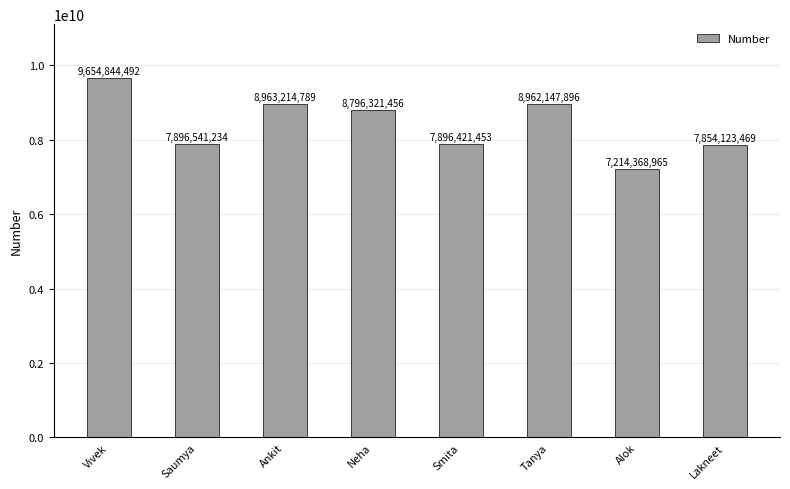

What is the ratio of the value at Alok to the value at Lakneet?

0.9